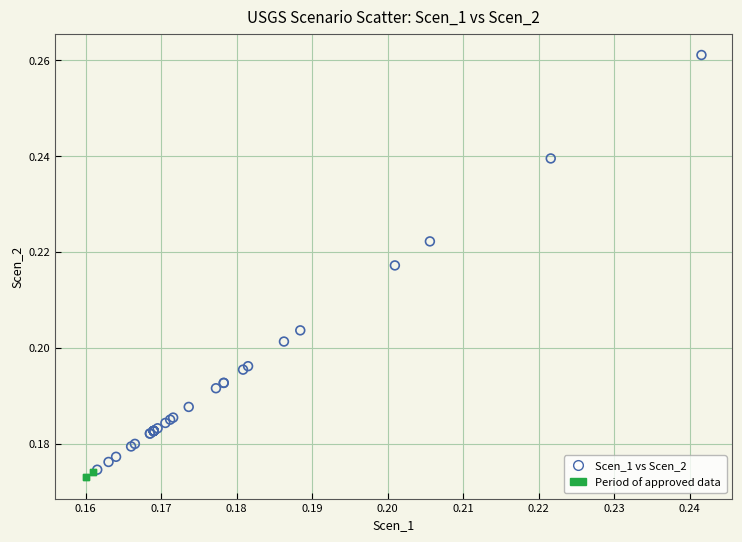

Which series contains the highest Y value?

Scen_1 vs Scen_2